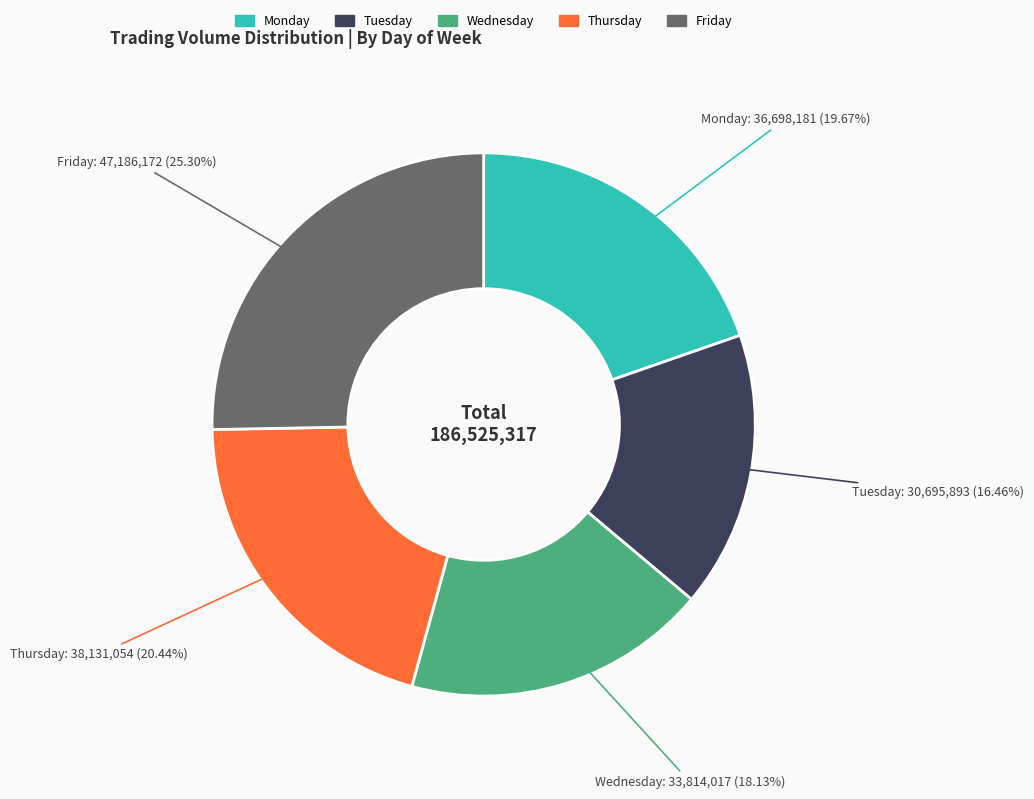

Which slice is the largest?

Friday